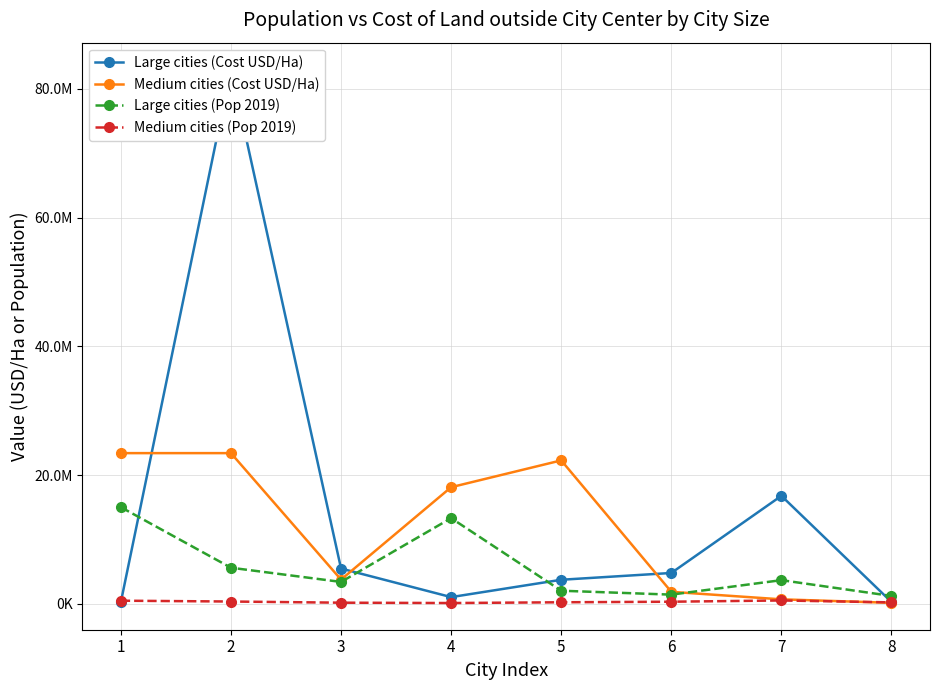

Is it true that Large cities (Cost USD/Ha) equals 5477877.0 at 3?

True